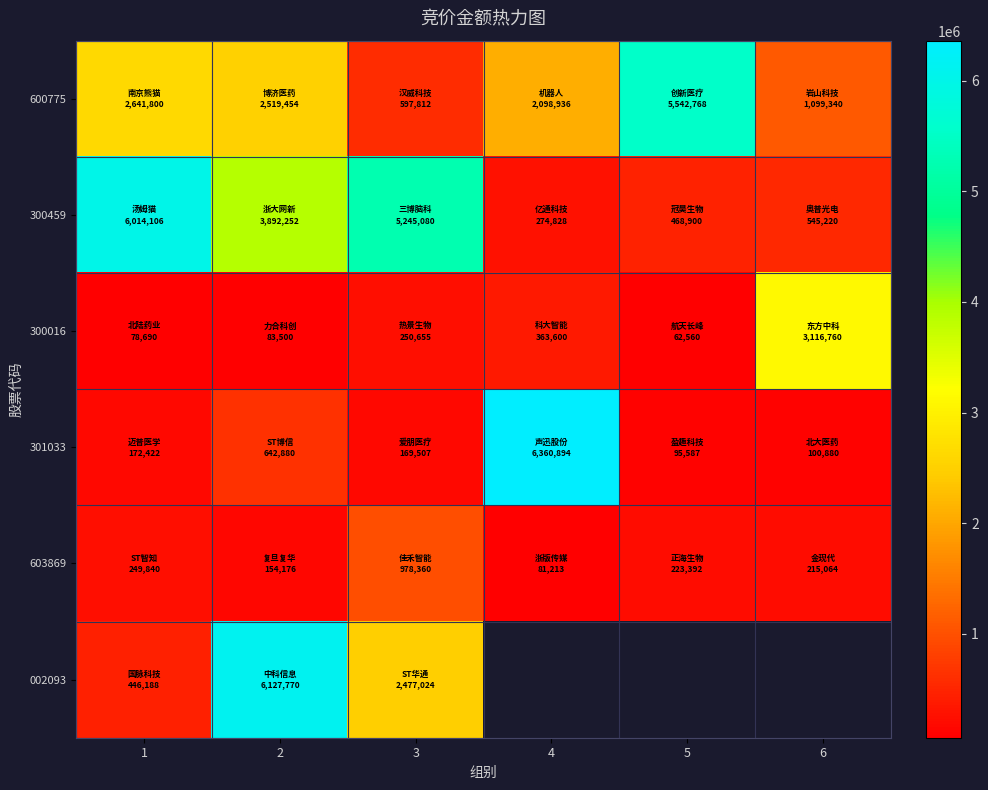

True or false: 300459 has a value of 3892252.0 at 2.

True